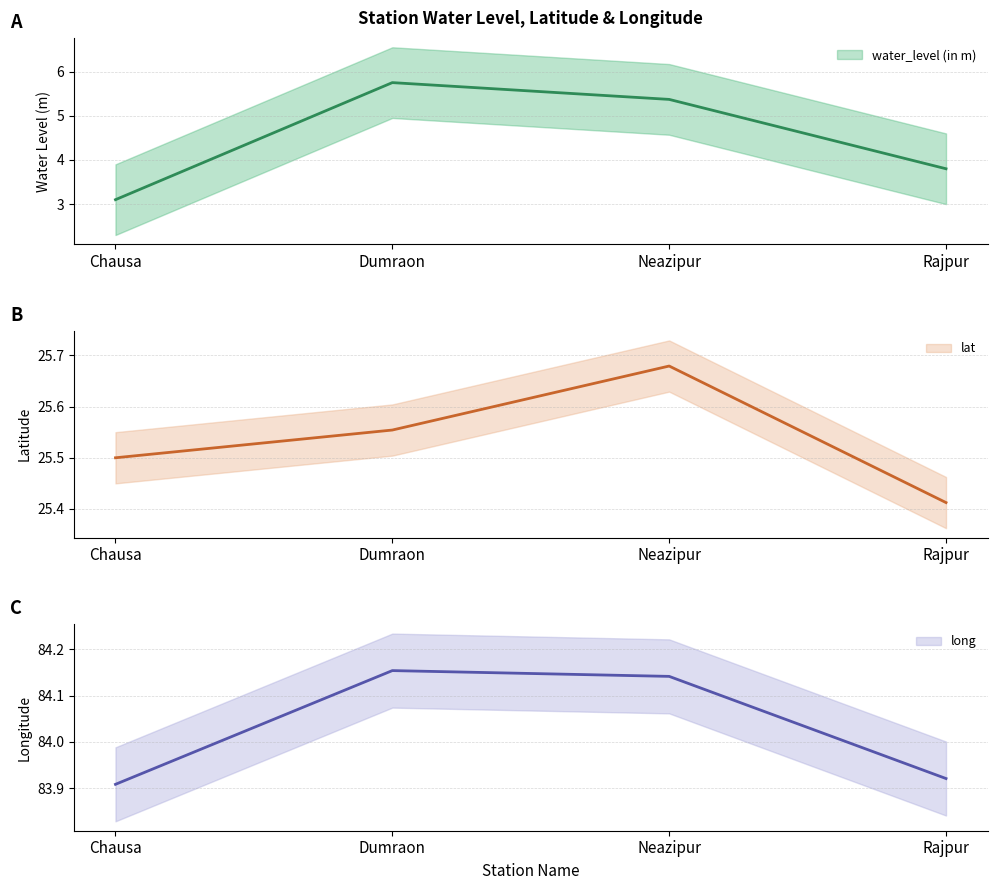

Reading right to left, what are all the values shown in this chart?

water_level (in m): Rajpur=3.8	Neazipur=5.4	Dumraon=5.8	Chausa=3.1
lat: Rajpur=25.4	Neazipur=25.7	Dumraon=25.6	Chausa=25.5
long: Rajpur=83.9	Neazipur=84.1	Dumraon=84.2	Chausa=83.9